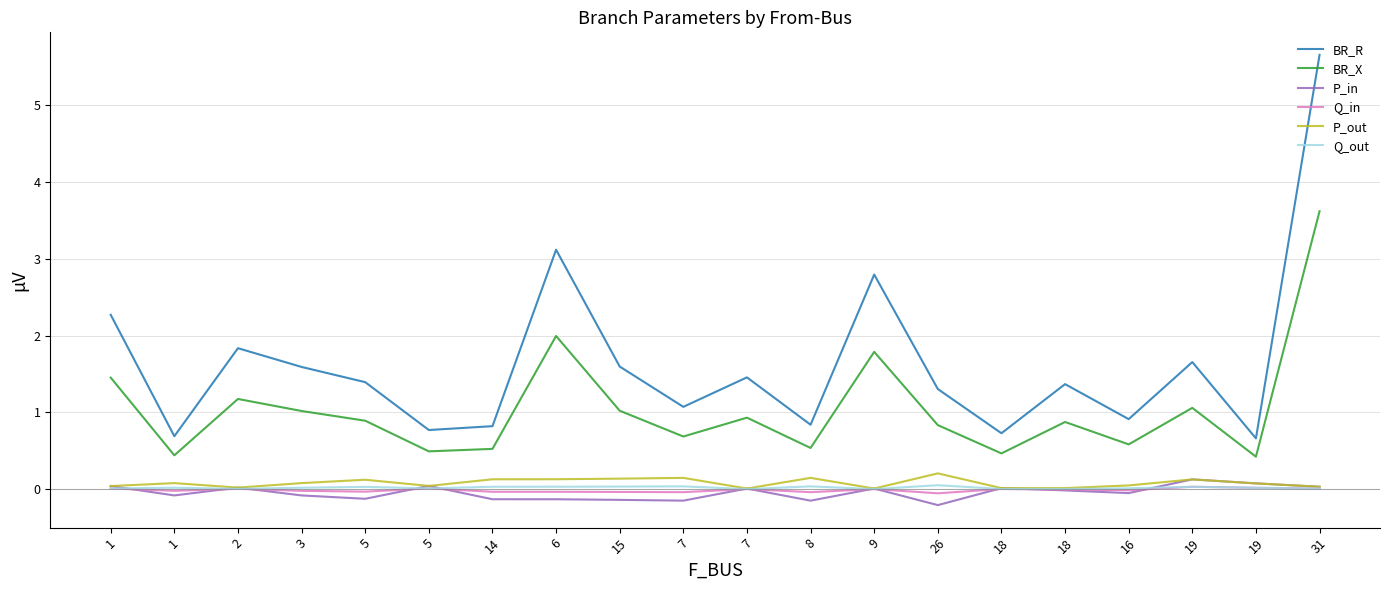

Is the value of Q_out at 8 greater than the value of P_in at 15?

Yes